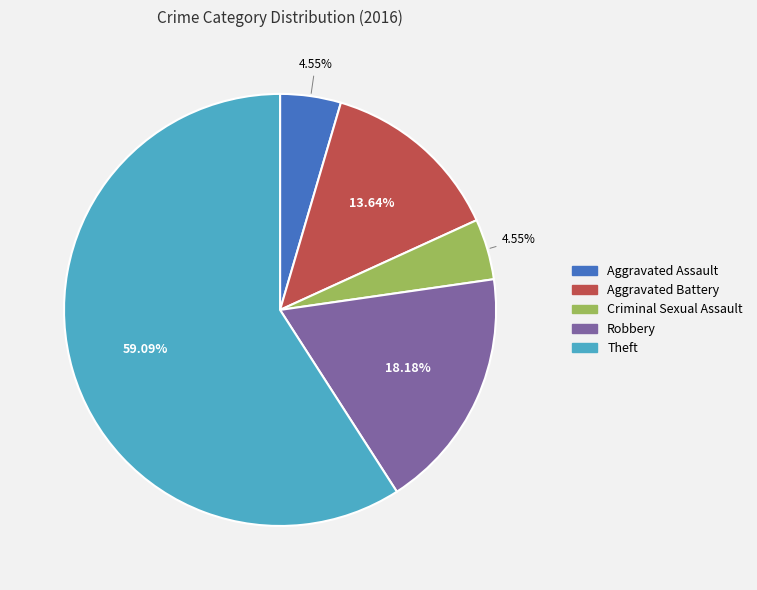

True or false: Robbery accounts for 13% of the total.

False